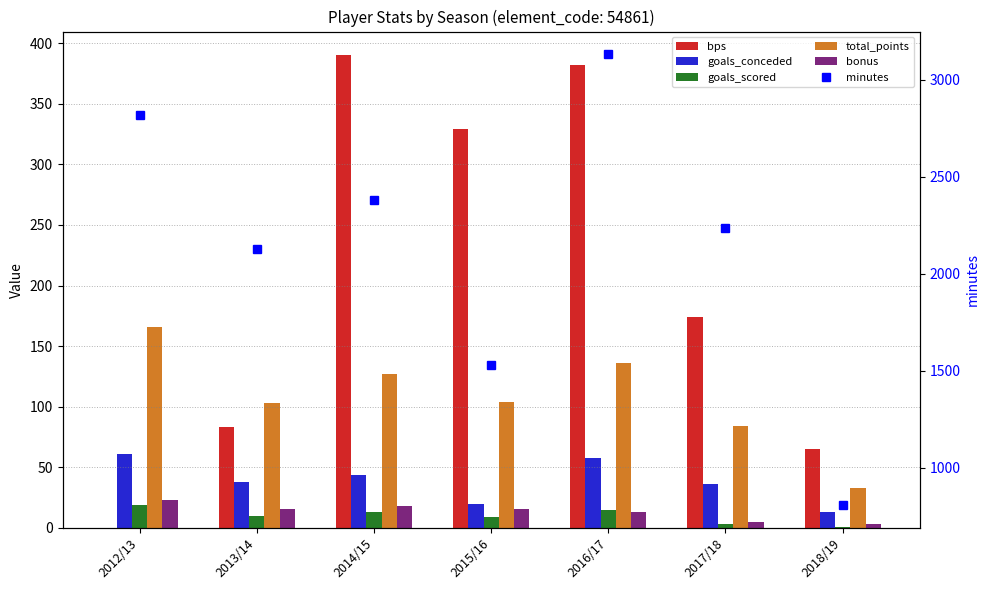

What is the label of the 7th bar from the left?

2018/19